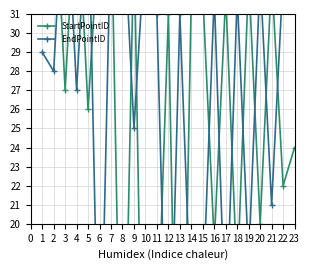

List the series in order of their peak value, lowest first.

StartPointID, EndPointID